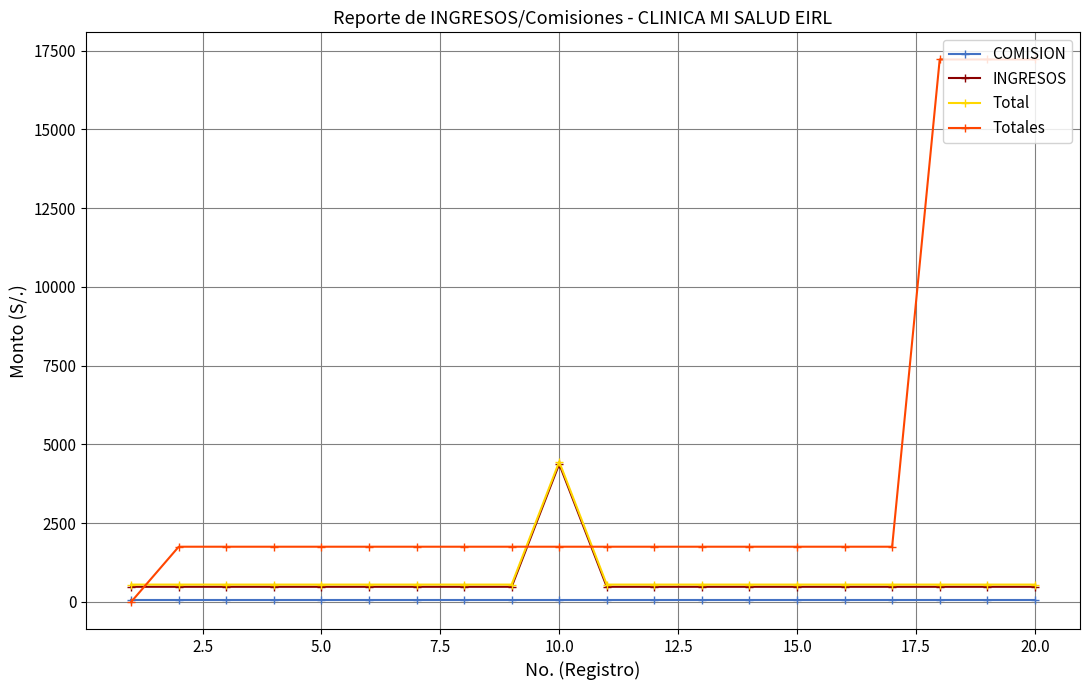

How many distinct data groups are displayed?

4